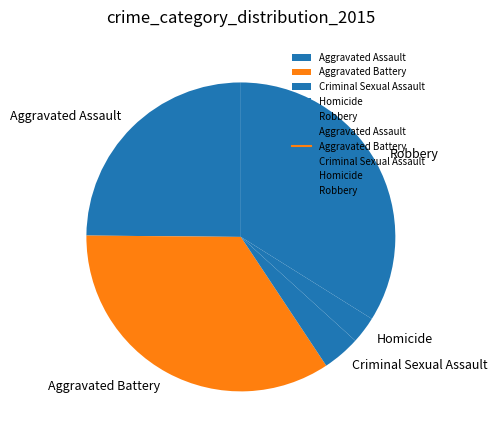

True or false: Criminal Sexual Assault accounts for 4% of the total.

True